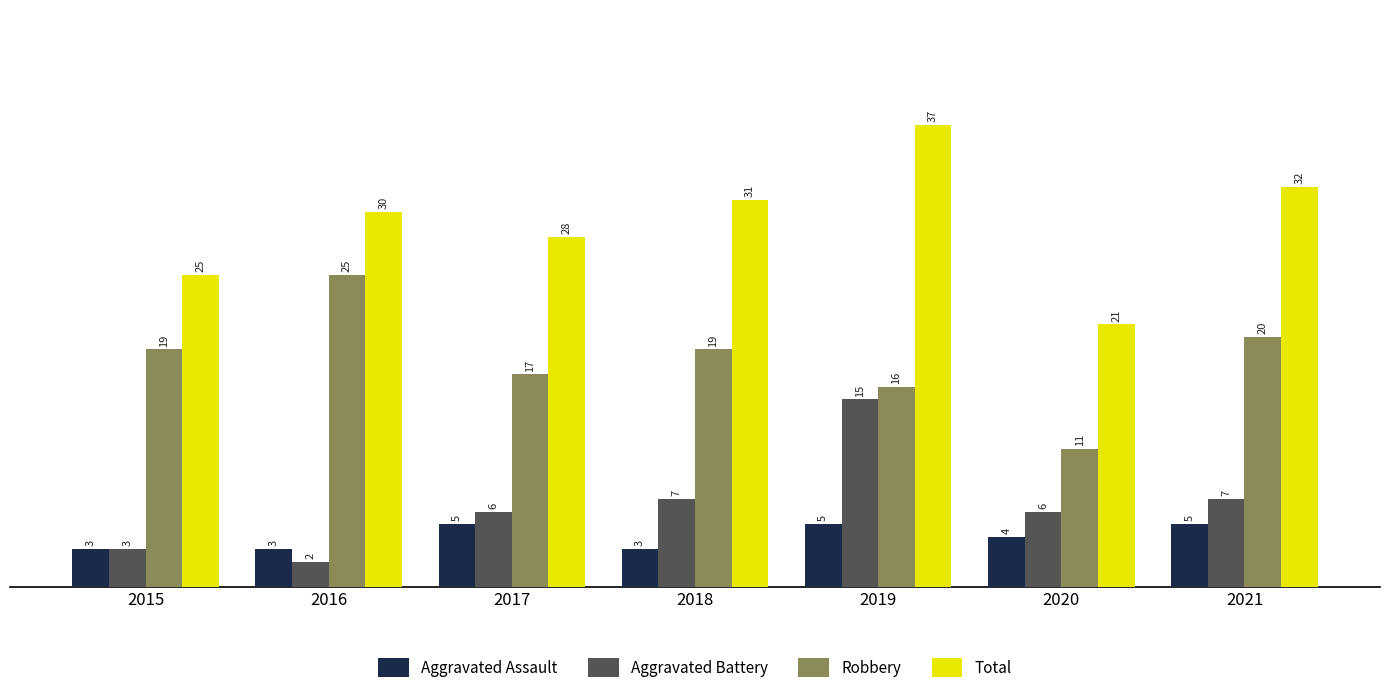

What is the difference between the maximum and second lowest values in the Aggravated Assault series?

2